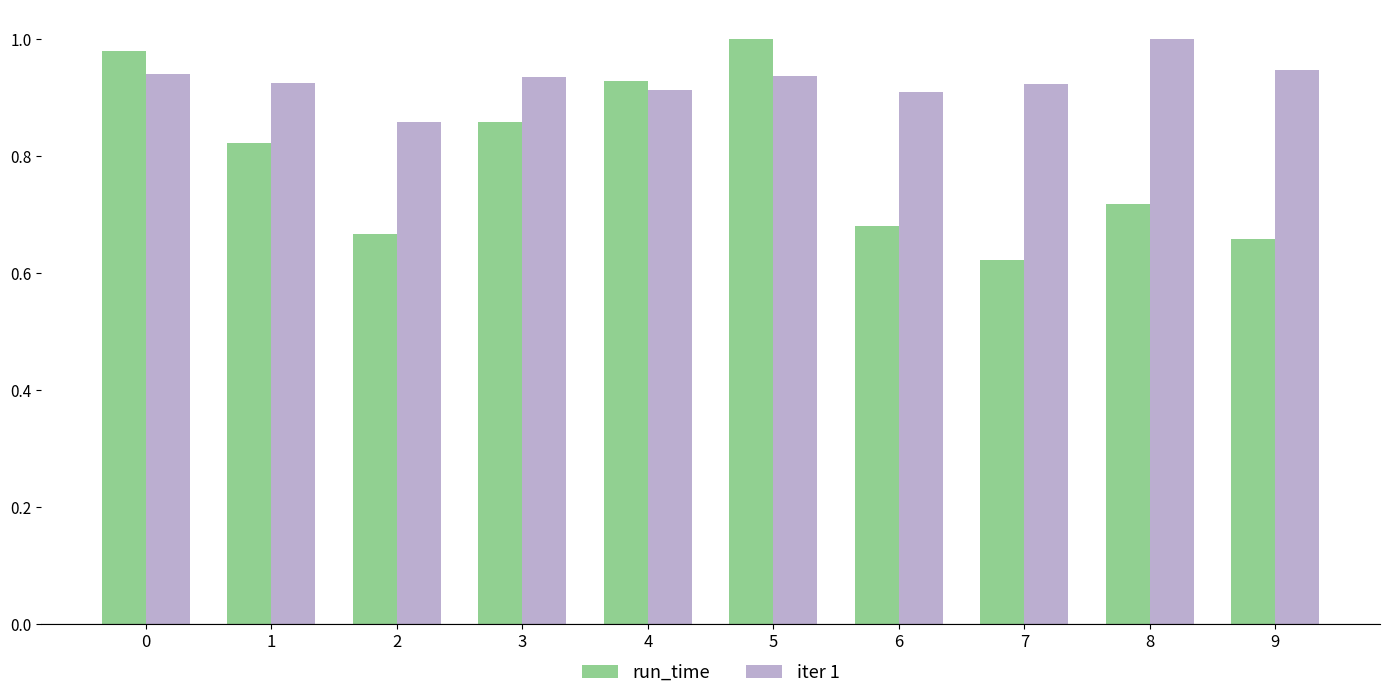

What is the spread (max minus min) of values at 1?

0.1